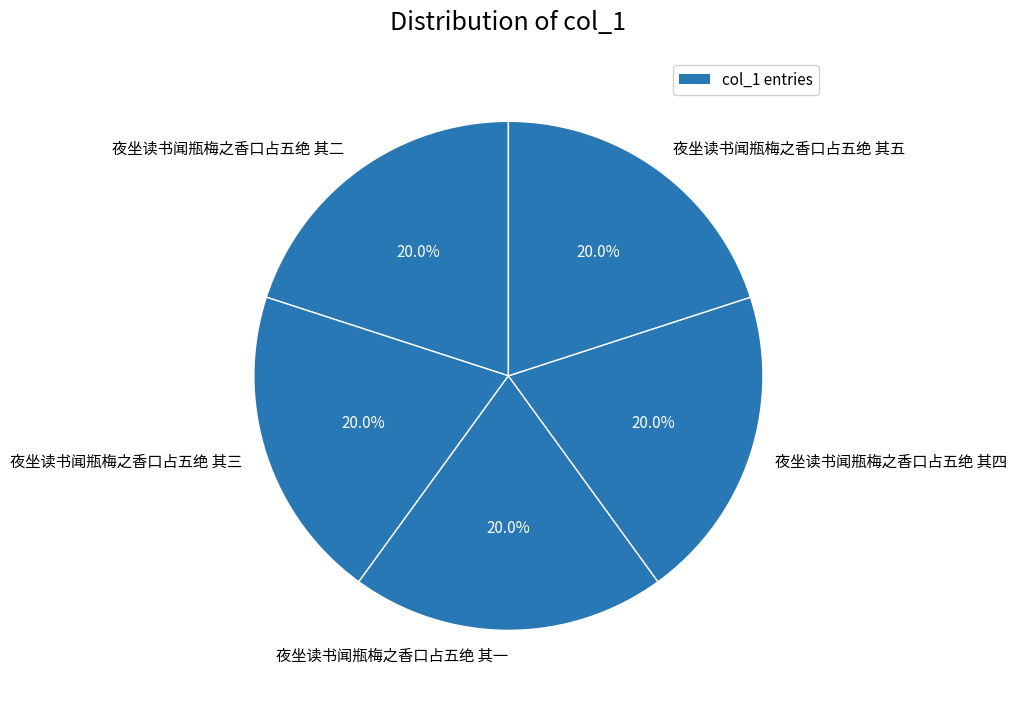

What is the ratio of the value at 夜坐读书闻瓶梅之香口占五绝 其五 to the value at 夜坐读书闻瓶梅之香口占五绝 其四?

1.0